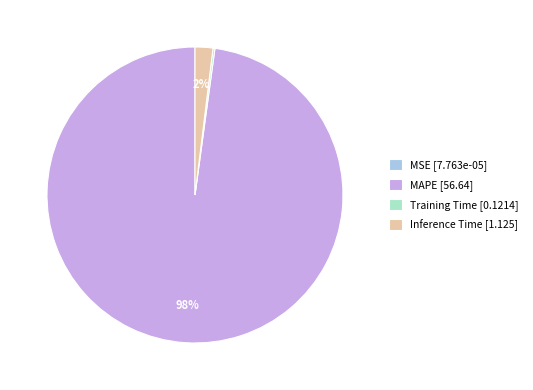

Which category has the biggest portion of the pie?

MAPE